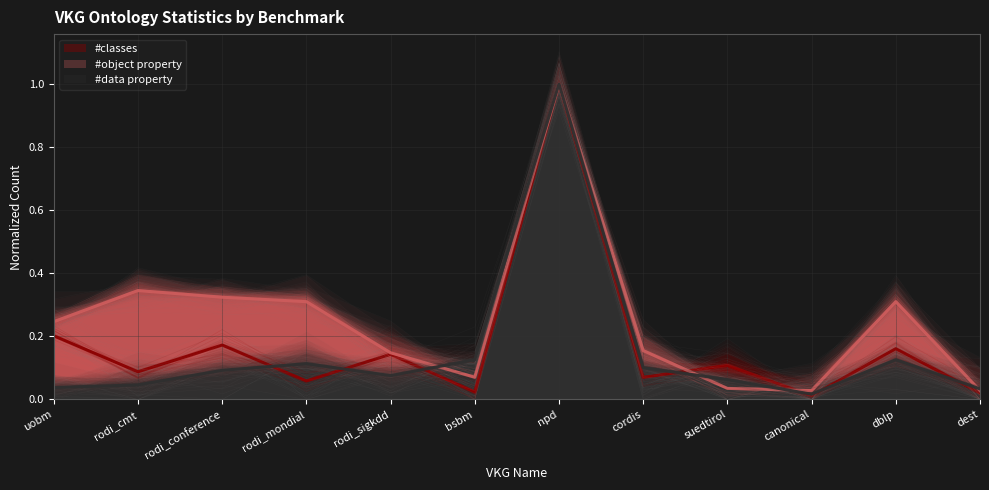

Reading left to right, list all the values displayed in this chart.

#classes: 0.2	0.1	0.2	0.1	0.1	0.0	1.0	0.1	0.1	0.0	0.2	0.0
#object property: 0.2	0.3	0.3	0.3	0.1	0.1	1.0	0.2	0.0	0.0	0.3	0.0
#data property: 0.0	0.0	0.1	0.1	0.1	0.1	1.0	0.1	0.1	0.0	0.1	0.0